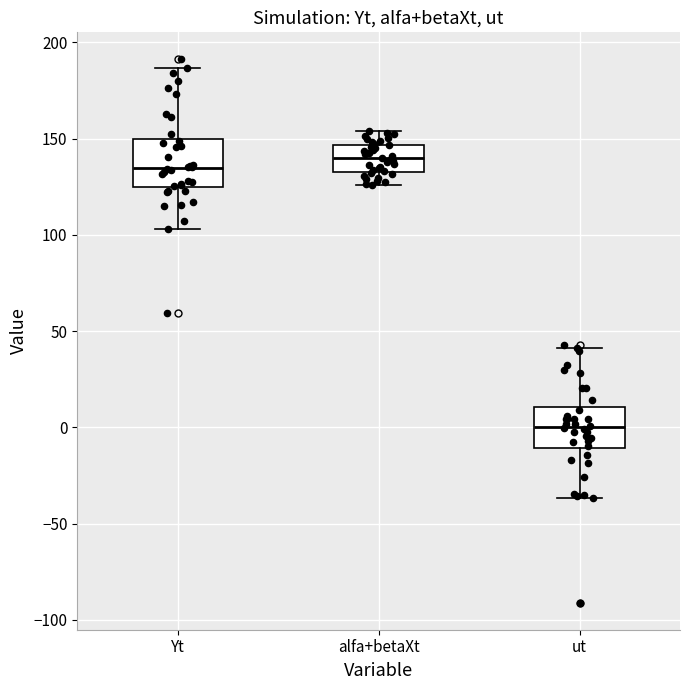

Where does the upper whisker of the box for Yt end on the y-axis? The values are not printed on the chart, so give them approximately, as read against the axis.

185